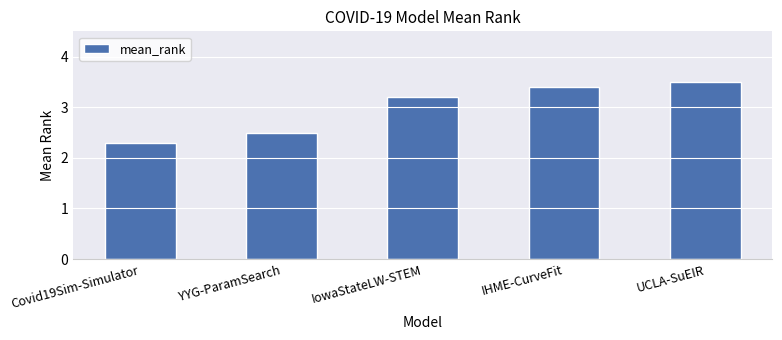

How many categories are shown in the chart?

5